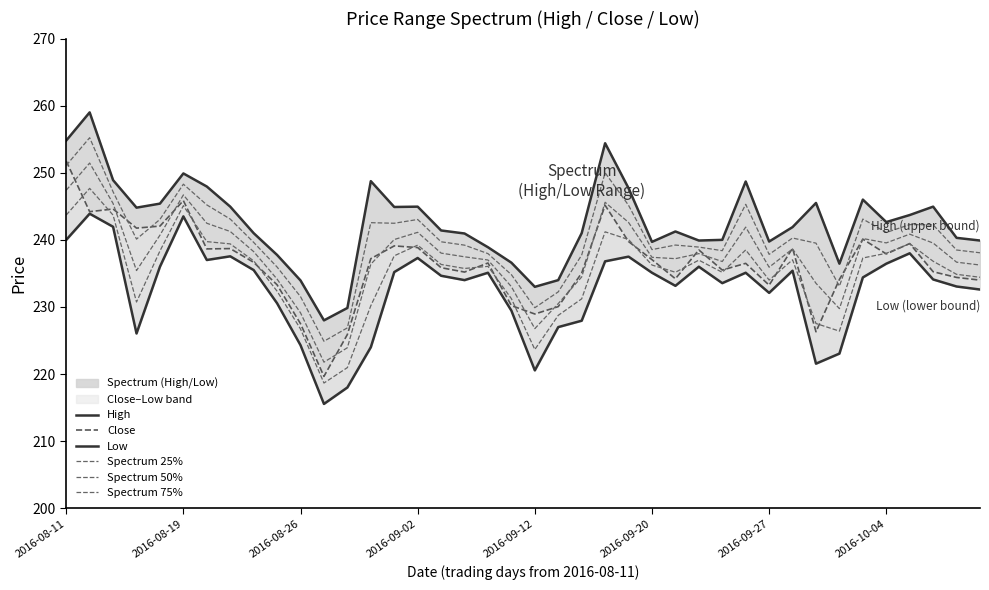

What is the sum of all Spectrum 75% values?

9603.3